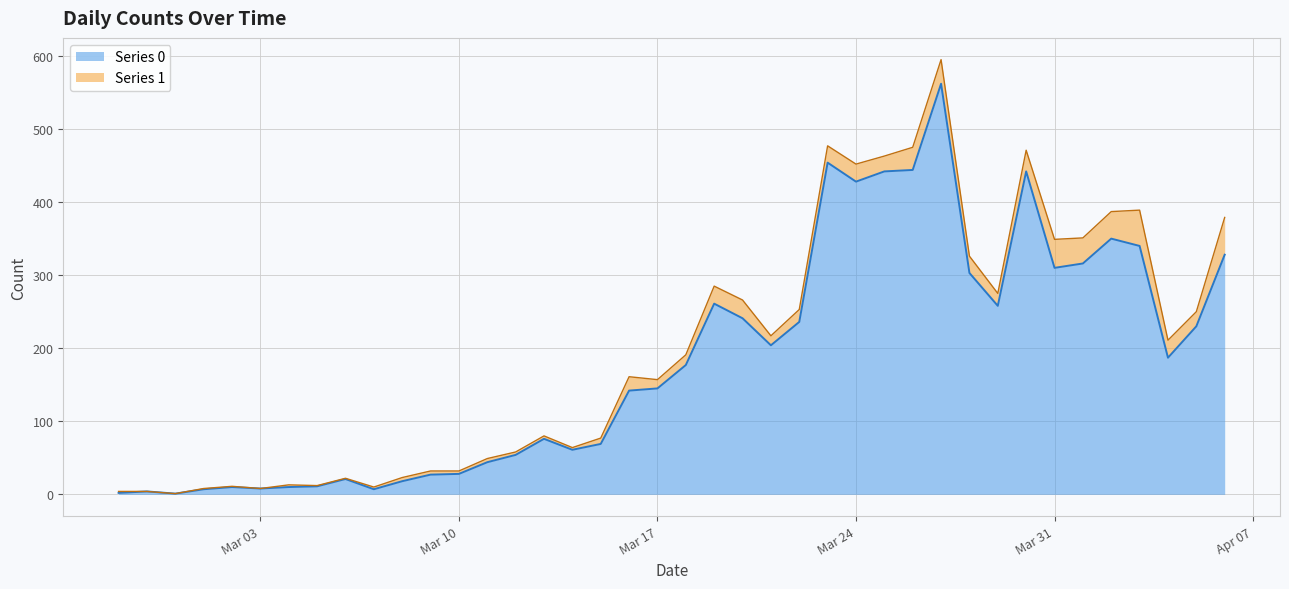

What is the greatest value displayed?

562